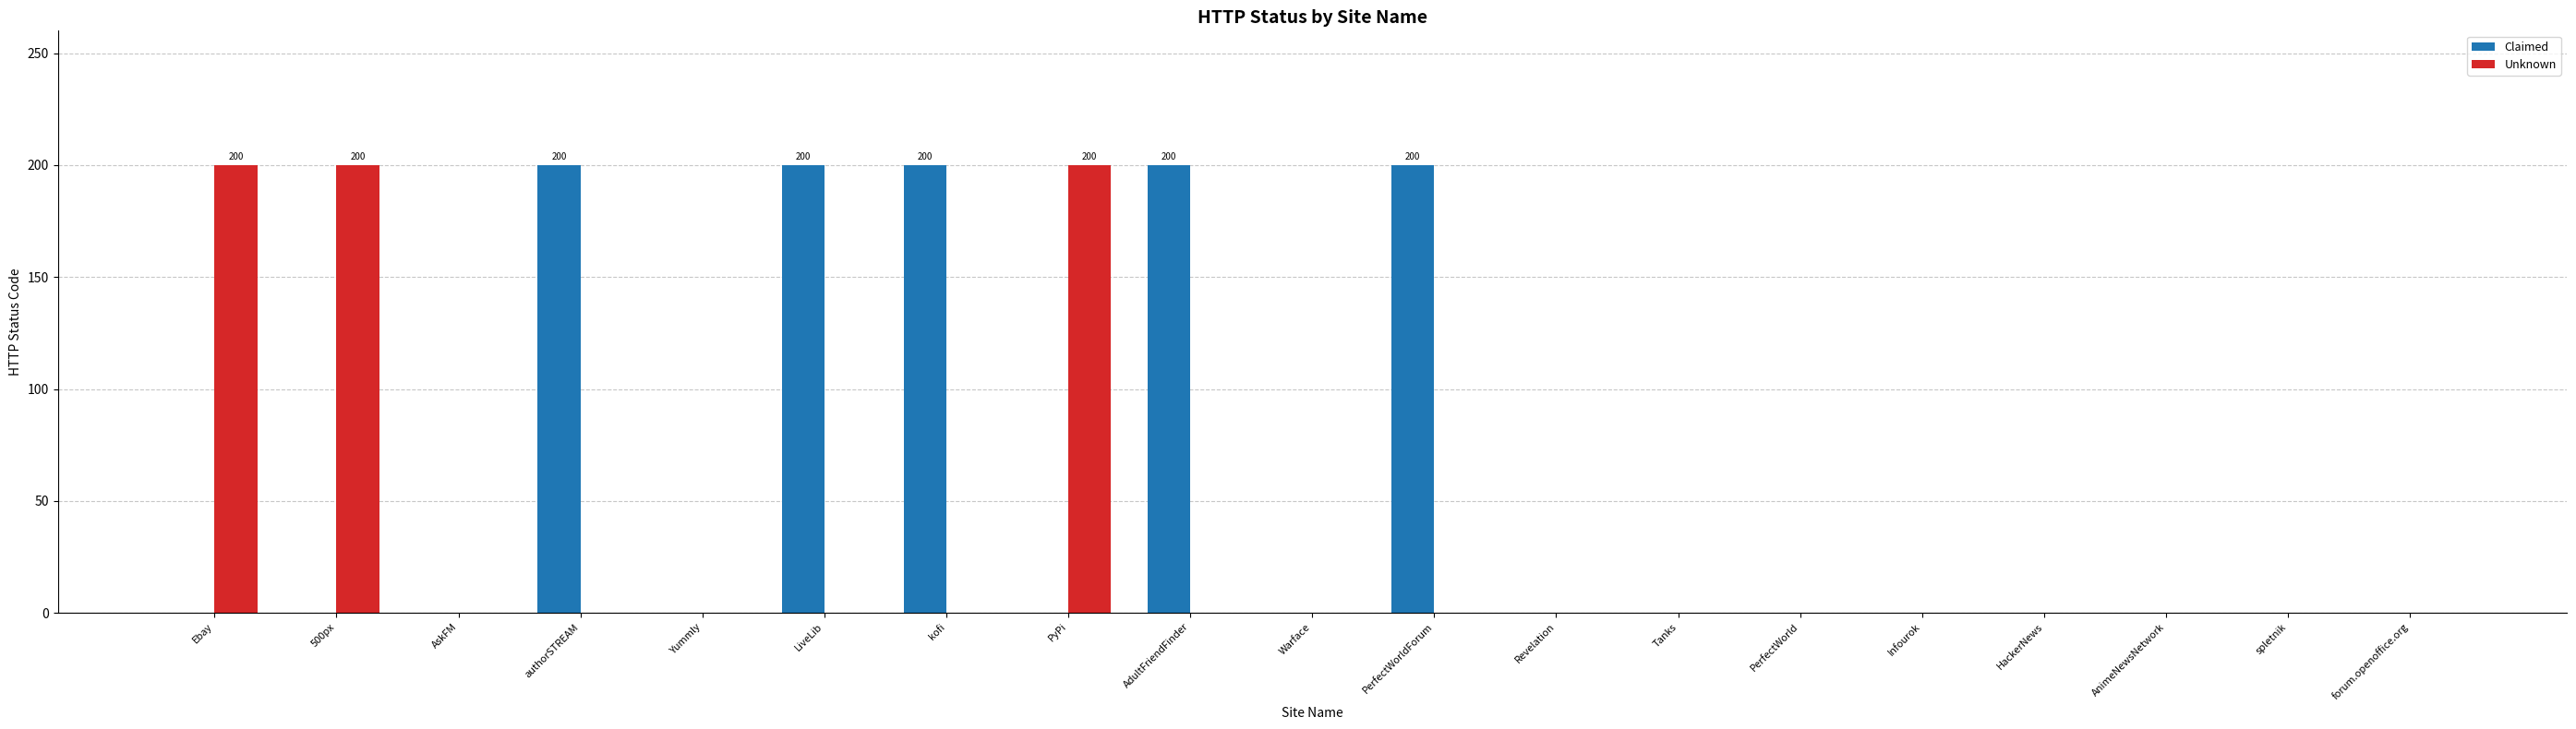

Which series changed the most between Yummly and PerfectWorldForum?

Claimed